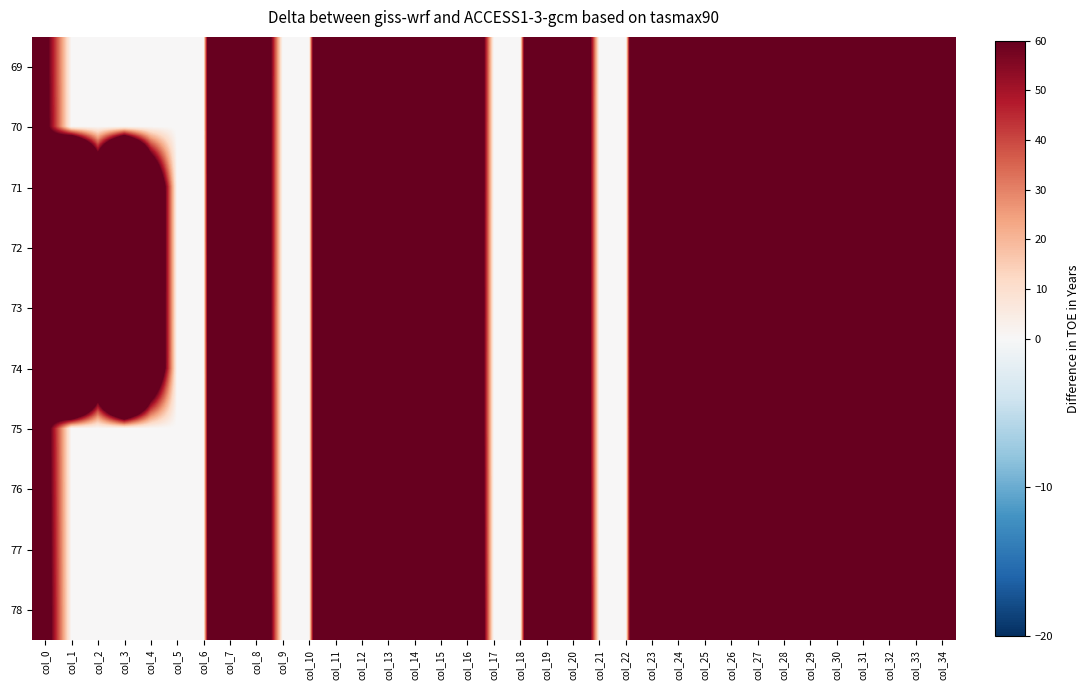

Which has a higher value, col_29 or col_4?

col_29